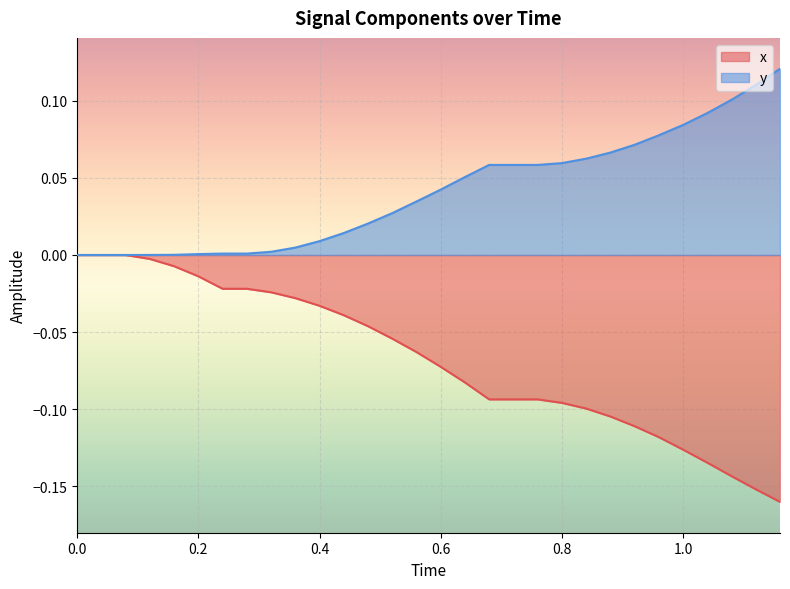

What is the smallest value displayed?

-0.2